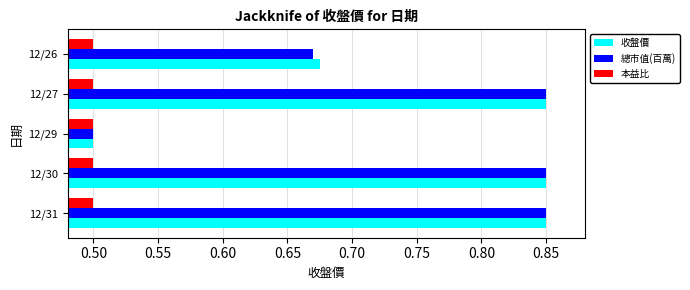

What is the minimum value for 本益比?

0.5